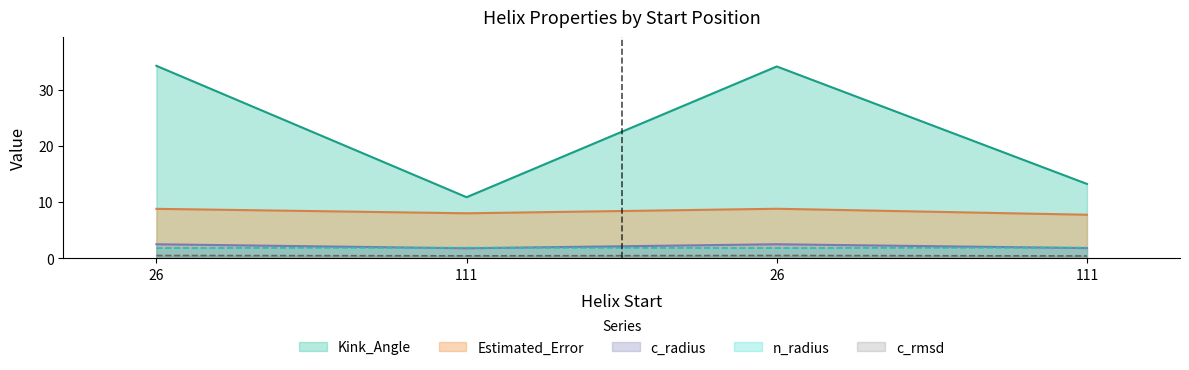

The Estimated_Error series shows 4.6 at 111. True or false?

False